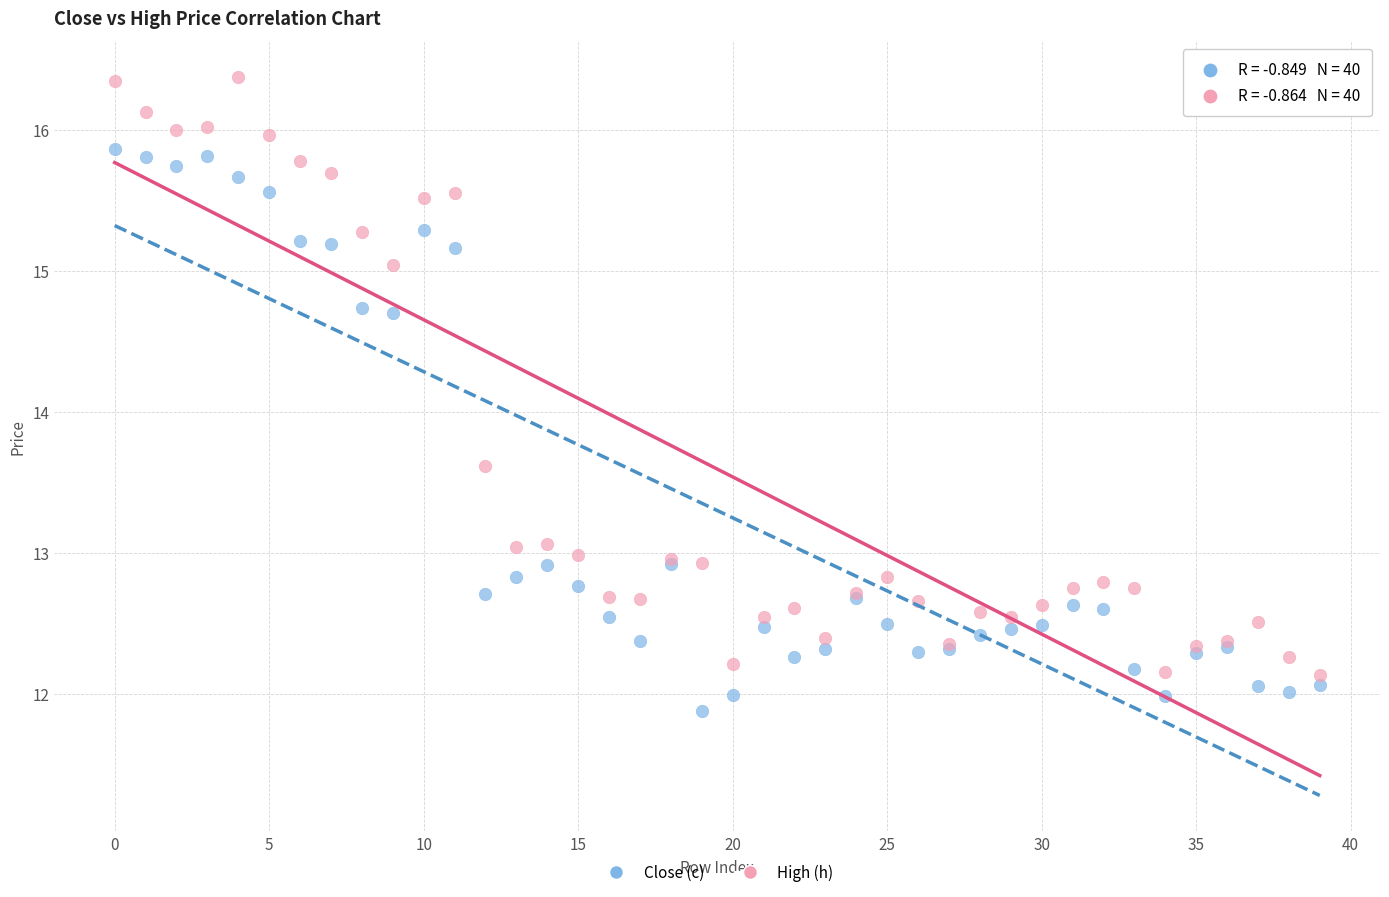

Across all series, what Y value is closest to 14?

13.6